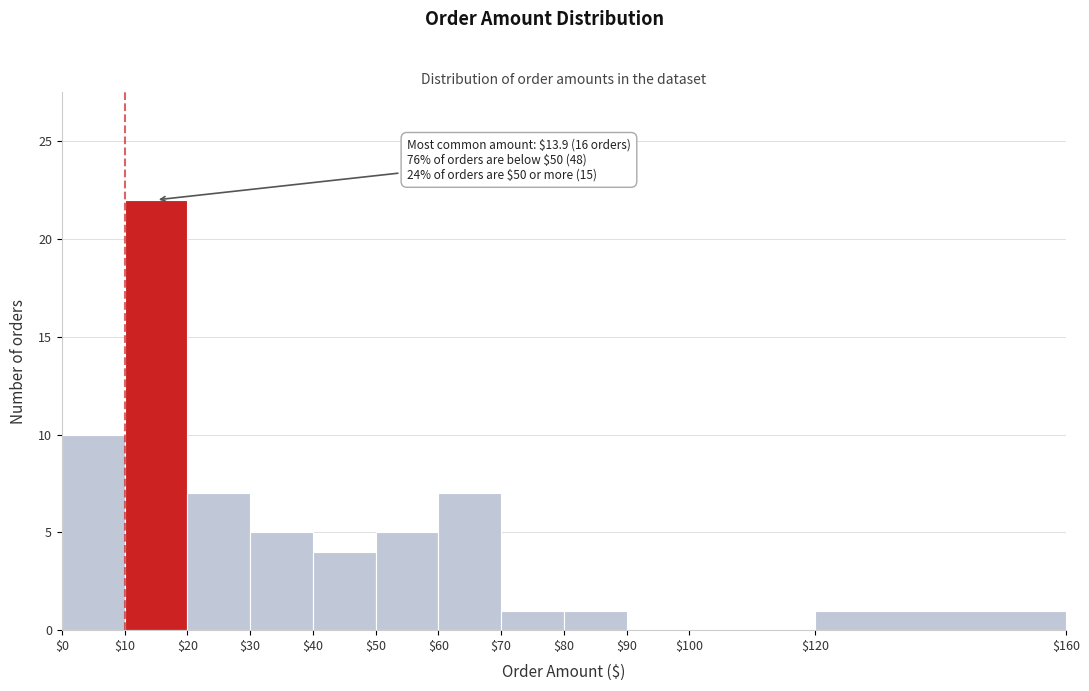

Which range on the x-axis has the tallest bar?

$10 to $20